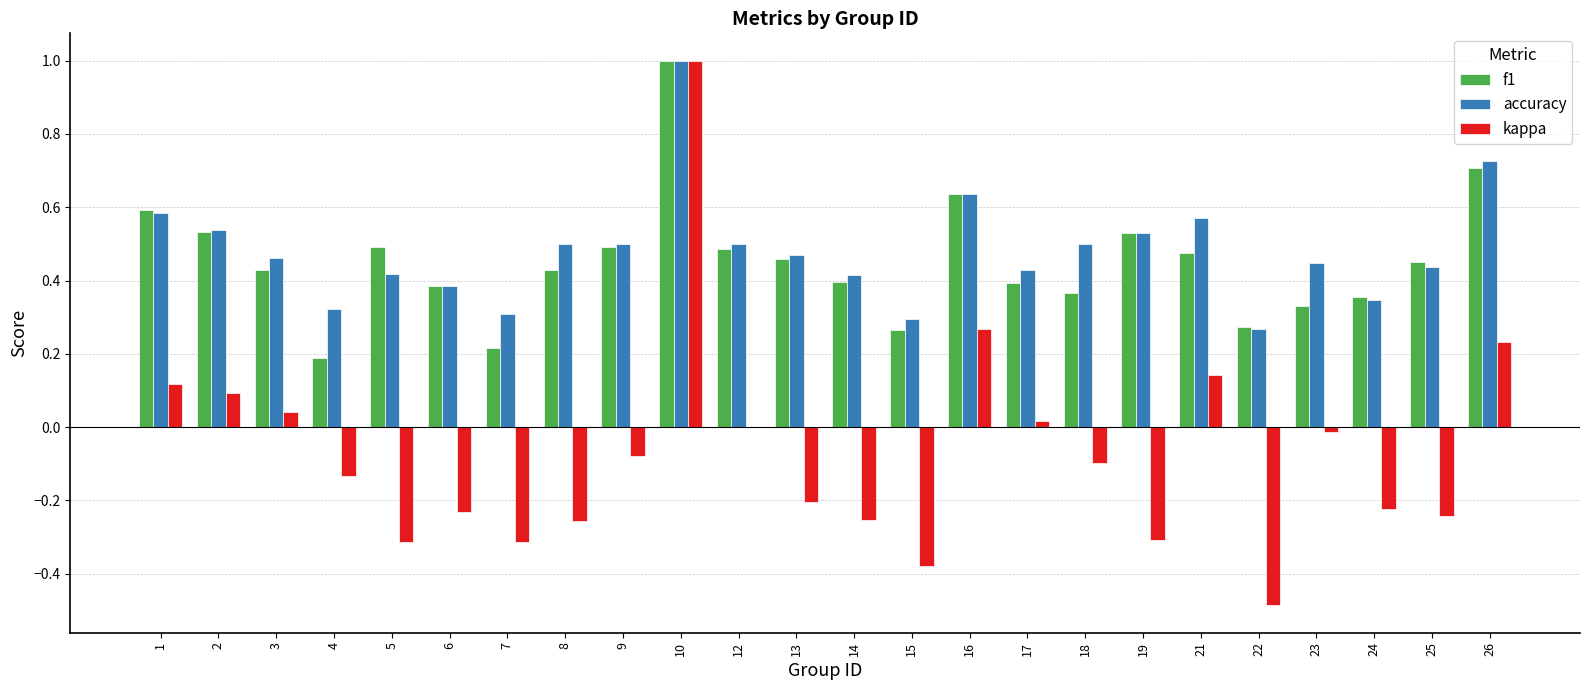

At which category does the chart reach its peak across all series?

10